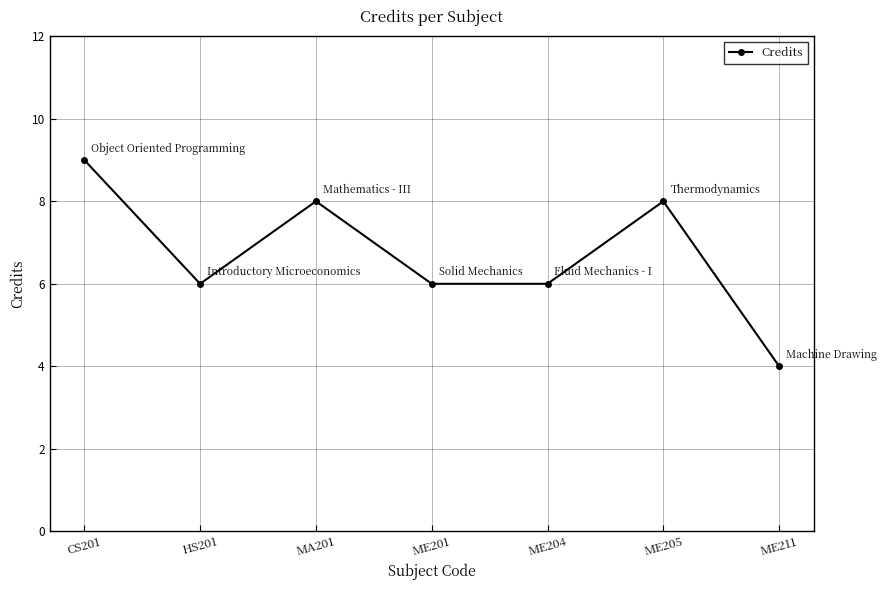

Is it true that the value at CS201 is 9?

True